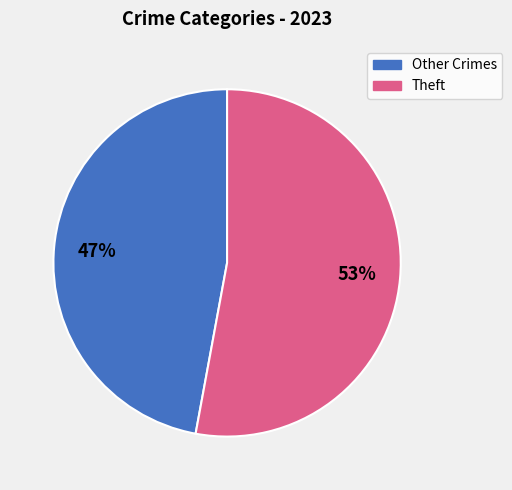

Which has a higher value, Theft or Other Crimes?

Theft